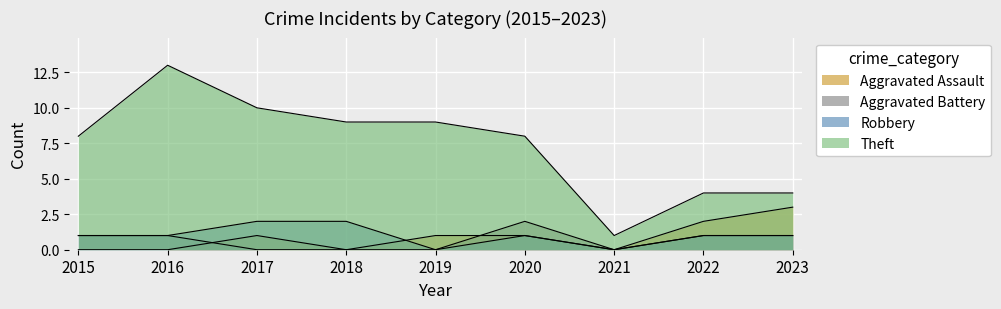

Is the value of Aggravated Battery at 2017 greater than the value of Robbery at 2023?

No